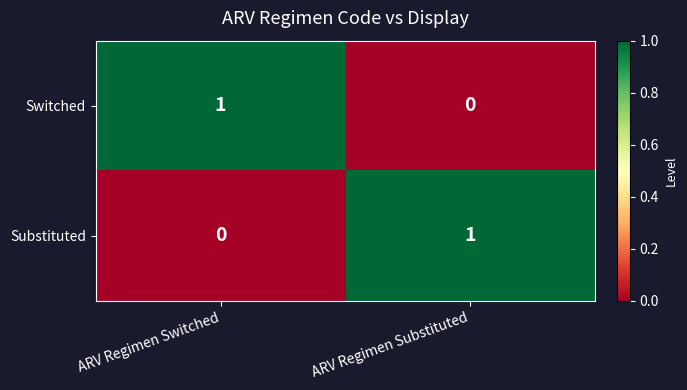

At ARV Regimen Substituted, list the series in order from smallest to largest.

Switched, Substituted